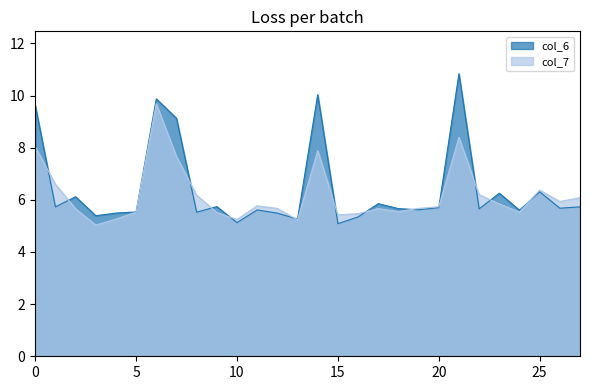

List the series in order of their peak value, lowest first.

col_7, col_6